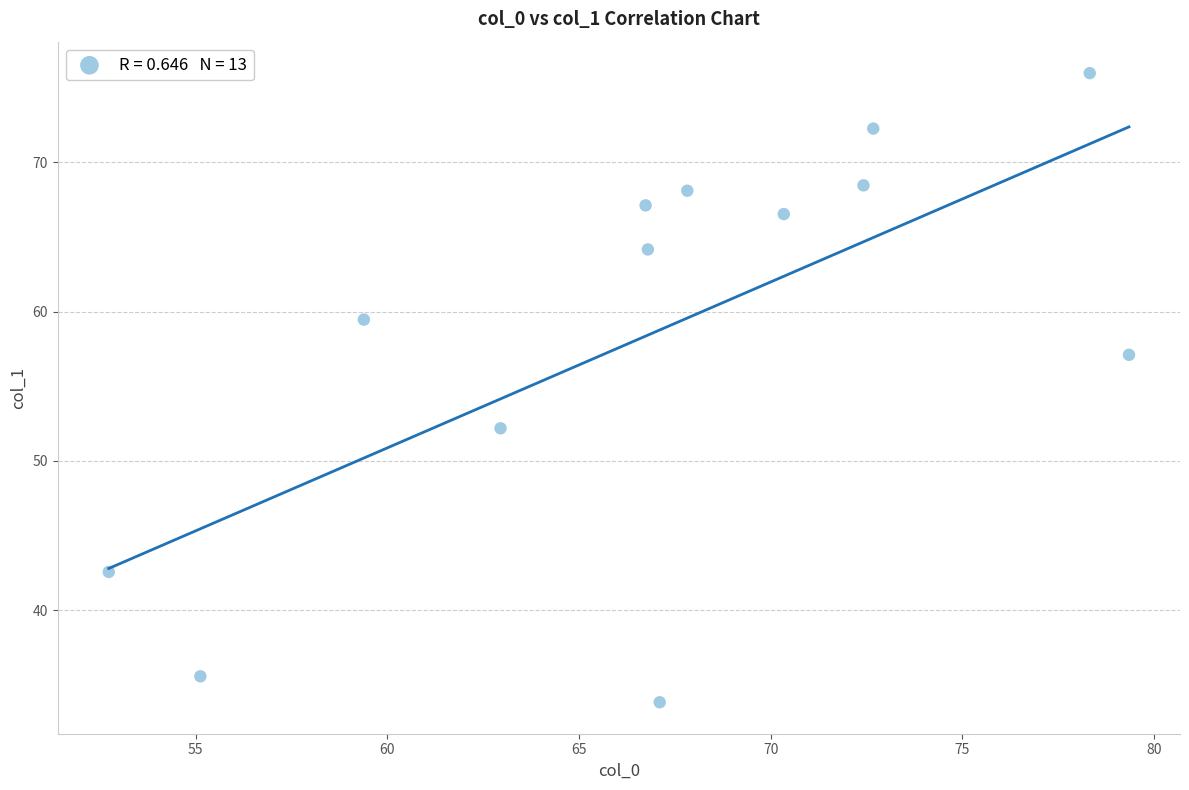

What Y value in the scatter plot is closest to 54?

52.2